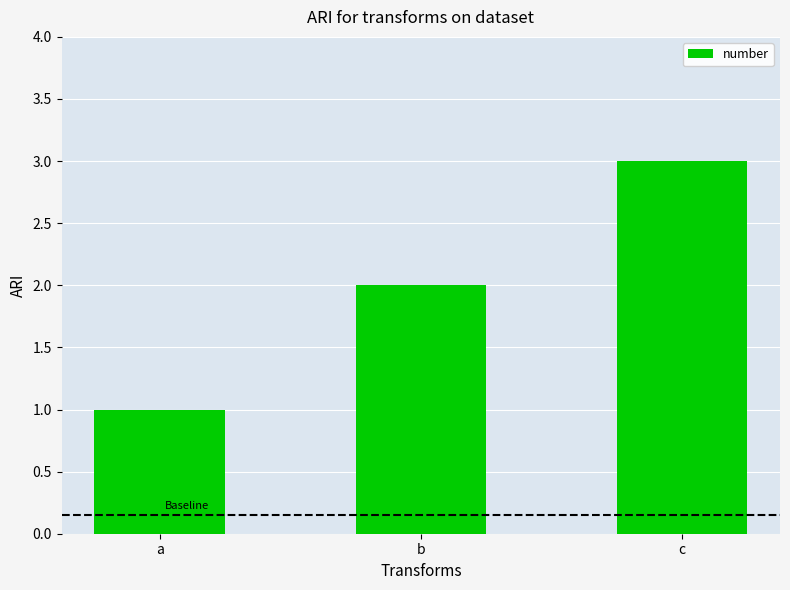

Reading left to right, what are all the values shown in this chart?

1	2	3